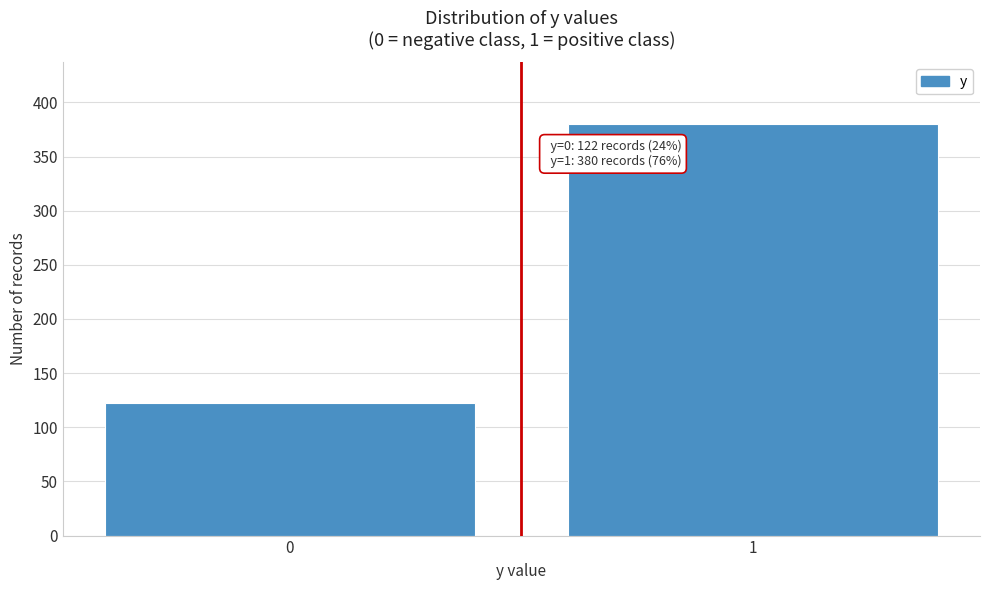

Reading left to right, list all the values displayed in this chart.

0=122	1=380